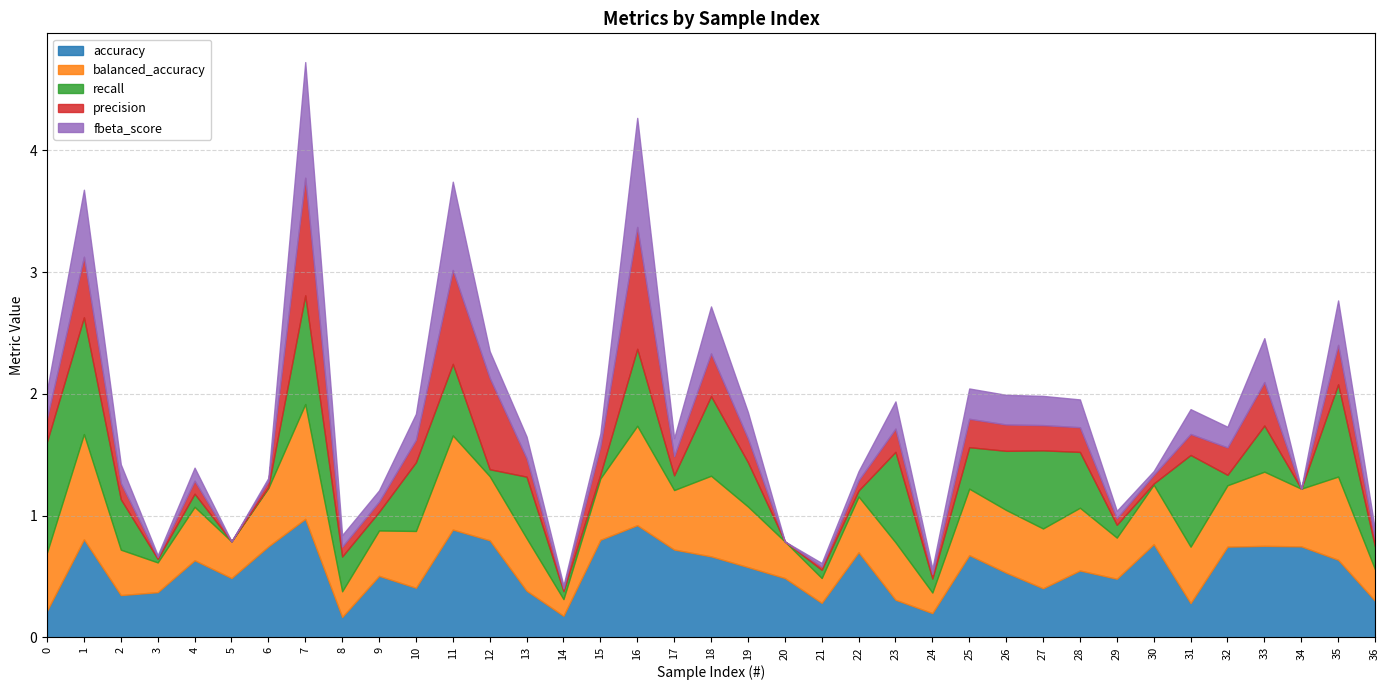

Reading left to right, what are all the values shown in this chart?

accuracy: 0.2	0.8	0.3	0.4	0.6	0.5	0.7	1.0	0.2	0.5	0.4	0.9	0.8	0.4	0.2	0.8	0.9	0.7	0.7	0.6	0.5	0.3	0.7	0.3	0.2	0.7	0.5	0.4	0.6	0.5	0.8	0.3	0.7	0.8	0.7	0.6	0.3
balanced_accuracy: 0.5	0.9	0.4	0.2	0.4	0.3	0.5	0.9	0.2	0.4	0.5	0.8	0.5	0.4	0.1	0.5	0.8	0.5	0.7	0.5	0.3	0.2	0.5	0.5	0.2	0.5	0.5	0.5	0.5	0.3	0.5	0.5	0.5	0.6	0.5	0.7	0.3
recall: 0.9	1.0	0.4	0.0	0.1	0.0	0.0	0.9	0.3	0.2	0.6	0.6	0.1	0.5	0.1	0.0	0.6	0.1	0.7	0.4	0.0	0.1	0.0	0.7	0.1	0.3	0.5	0.6	0.5	0.1	0.0	0.8	0.1	0.4	0.0	0.8	0.2
precision: 0.2	0.5	0.1	0.0	0.1	0.0	0.0	1.0	0.1	0.1	0.2	0.8	0.8	0.2	0.0	0.2	1.0	0.2	0.3	0.2	0.0	0.0	0.1	0.2	0.0	0.2	0.2	0.2	0.2	0.1	0.1	0.2	0.2	0.4	0.0	0.3	0.1
fbeta_score: 0.2	0.6	0.2	0.0	0.1	0.0	0.0	0.9	0.1	0.1	0.2	0.7	0.2	0.2	0.0	0.1	0.9	0.1	0.4	0.2	0.0	0.0	0.1	0.2	0.0	0.2	0.2	0.2	0.2	0.1	0.0	0.2	0.2	0.4	0.0	0.4	0.1